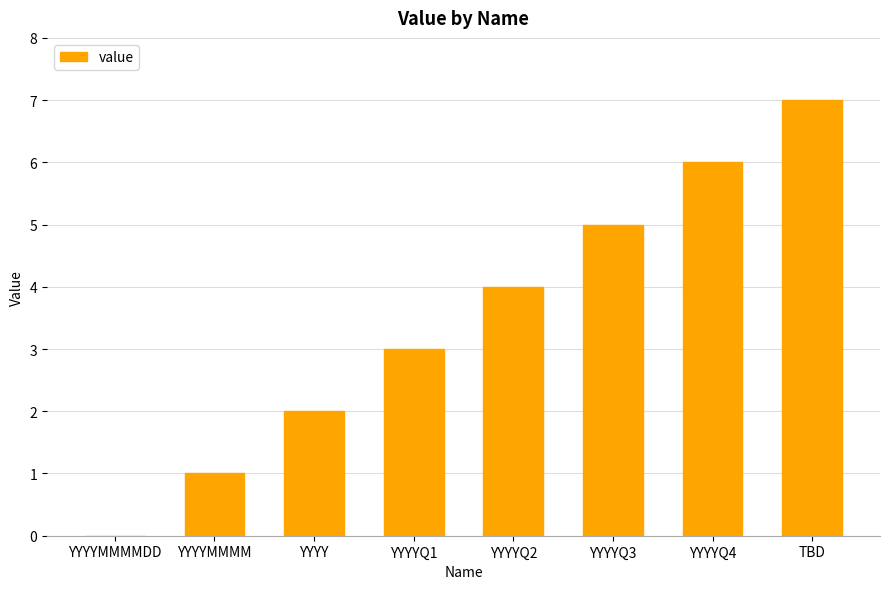

Reading left to right, what are all the values shown in this chart?

YYYYMMMMDD=0	YYYYMMMM=1	YYYY=2	YYYYQ1=3	YYYYQ2=4	YYYYQ3=5	YYYYQ4=6	TBD=7